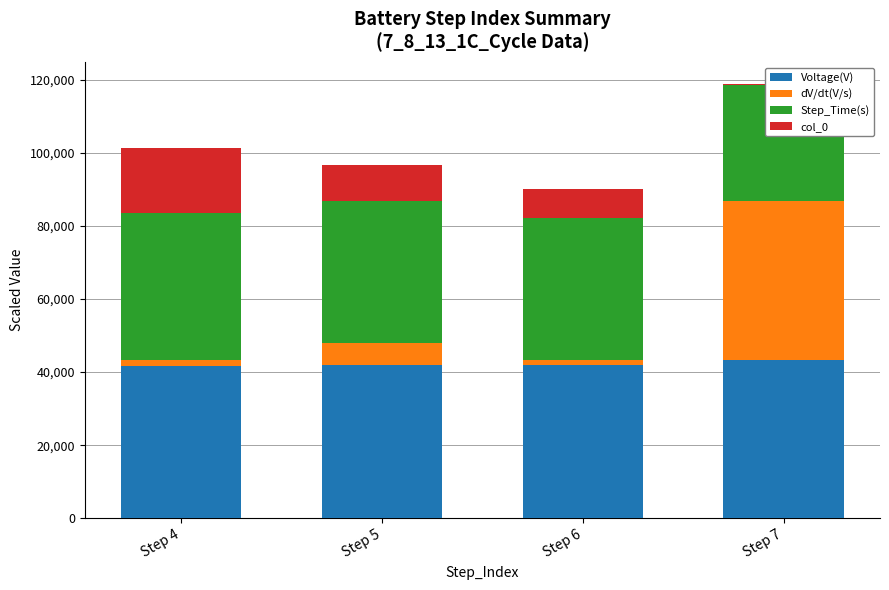

True or false: Voltage(V) has a value of 43450.0 at Step 7.

True